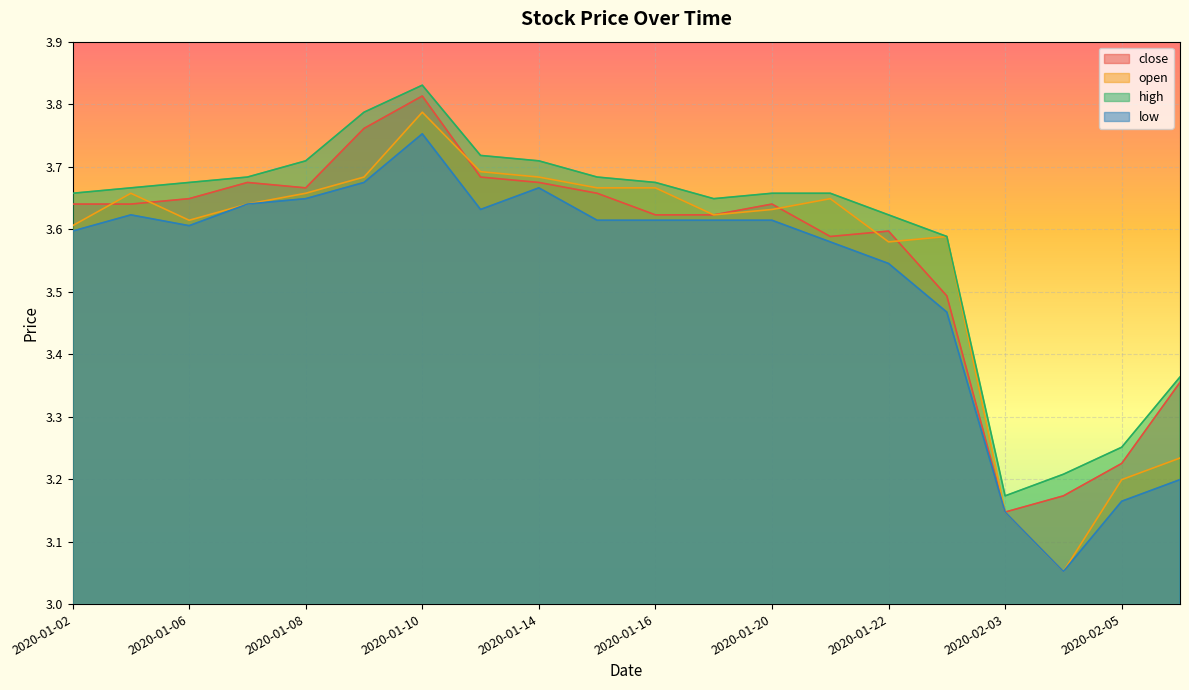

Which category has the highest value across all series?

2020-01-10